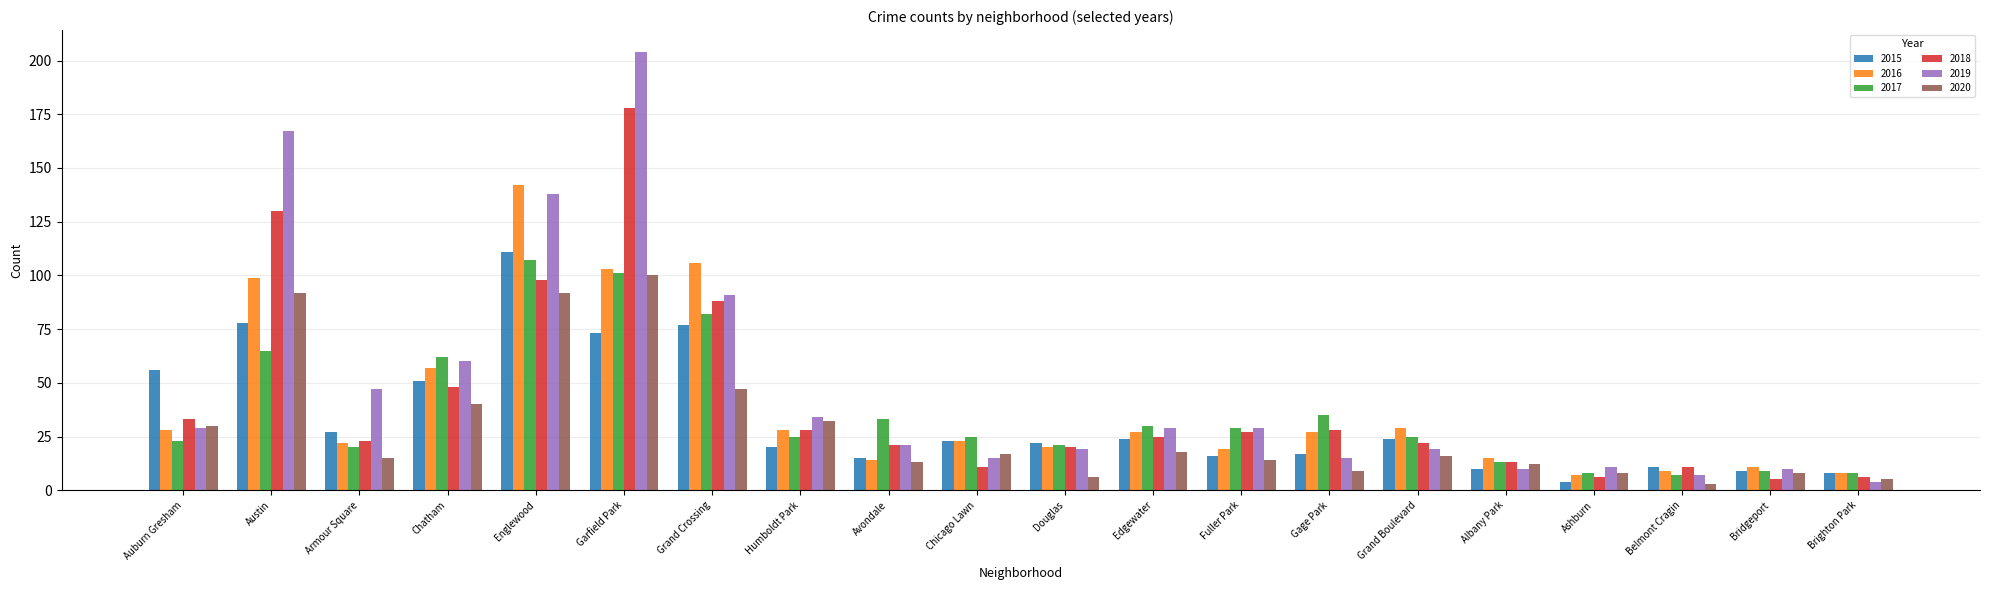

What are all the series names shown in the legend?

2015, 2016, 2017, 2018, 2019, 2020